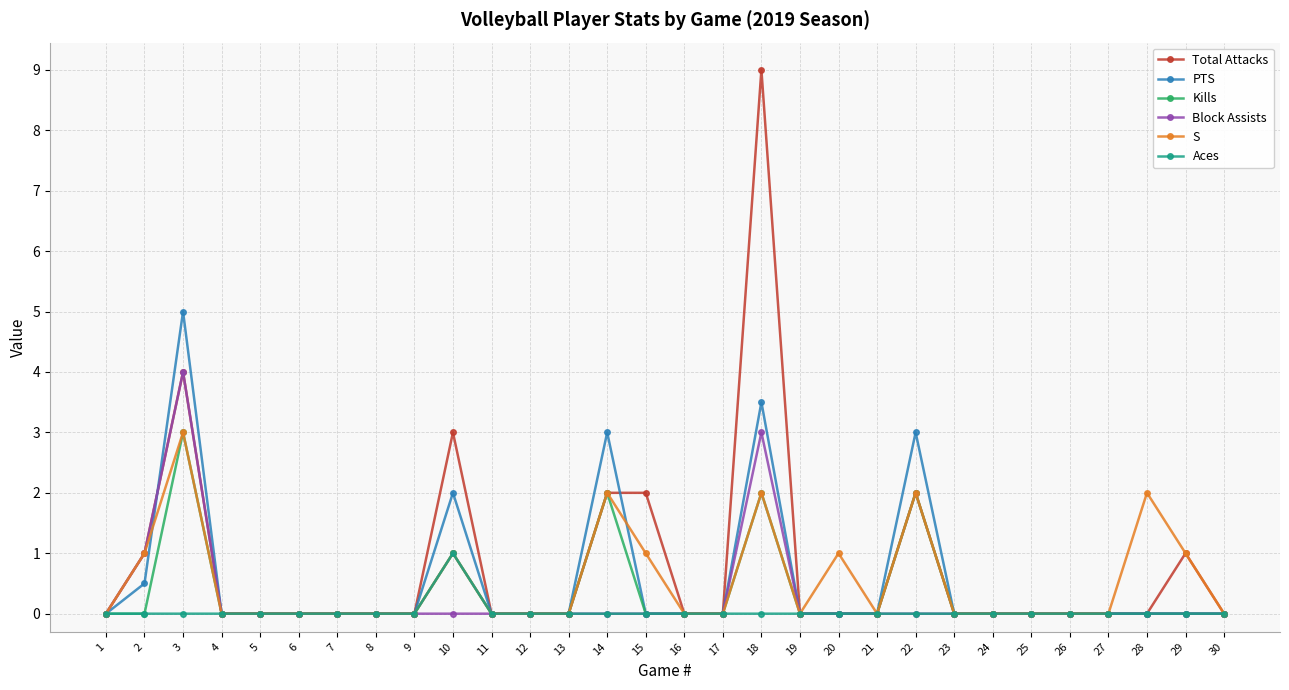

Count the number of data series in this chart.

6